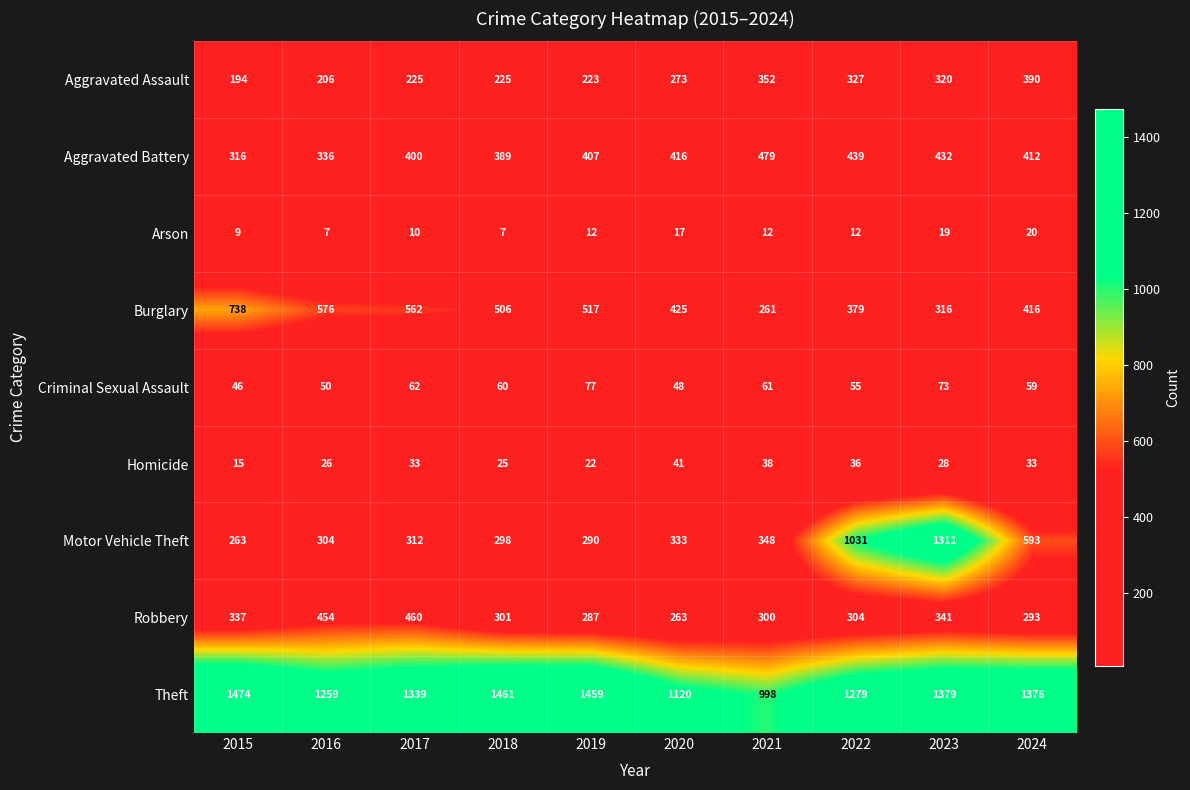

List the series in order of their peak value, highest first.

Theft, Motor Vehicle Theft, Burglary, Aggravated Battery, Robbery, Aggravated Assault, Criminal Sexual Assault, Homicide, Arson